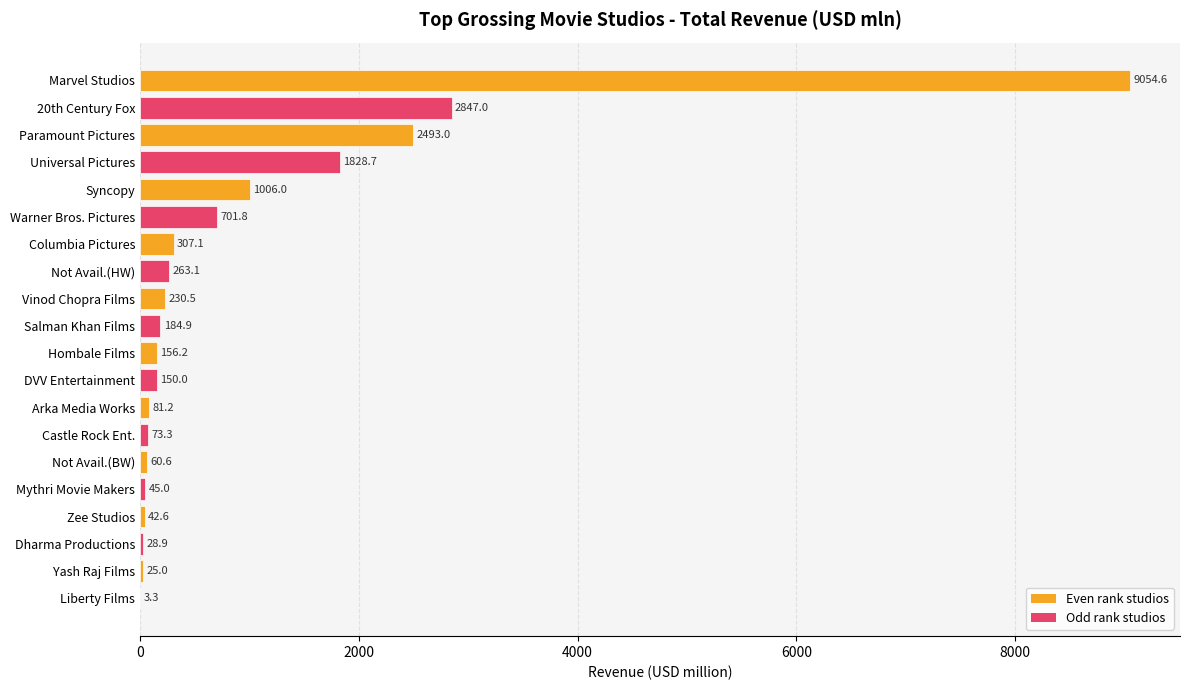

Between Zee Studios and Marvel Studios, which is larger?

Marvel Studios